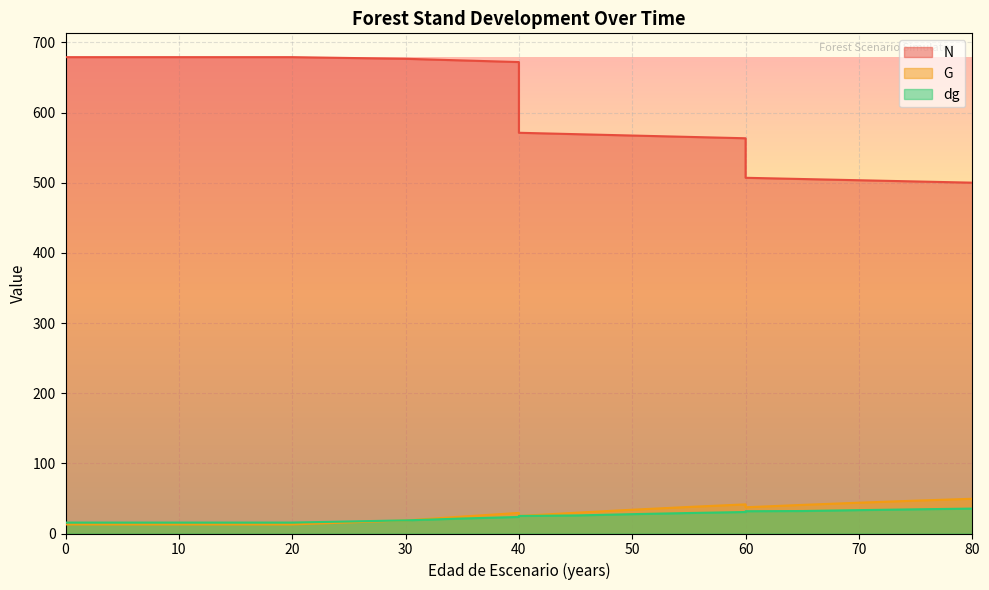

What is the total value across all series at 55?

632.5